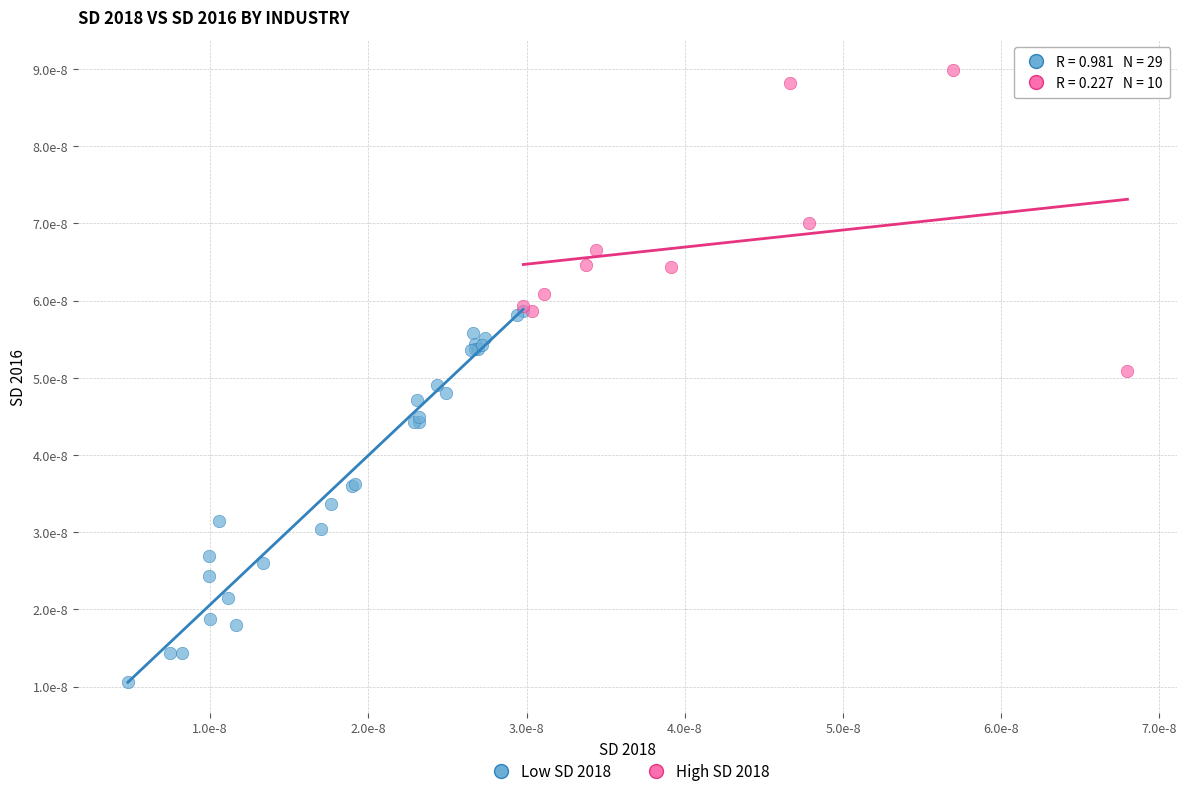

Which series contains the highest Y value?

High SD 2018